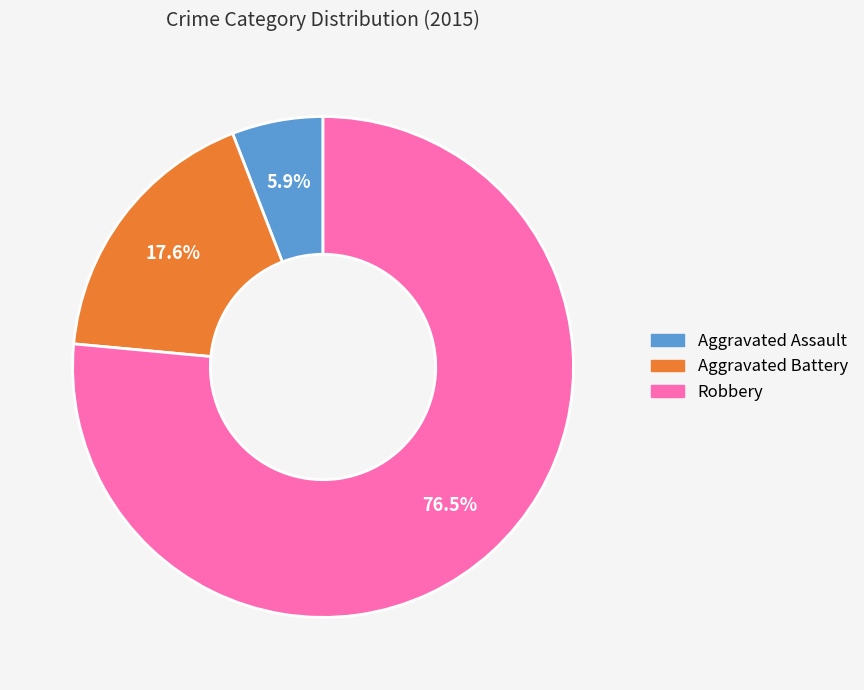

Do Aggravated Battery and Aggravated Assault together represent more than half of the pie?

No